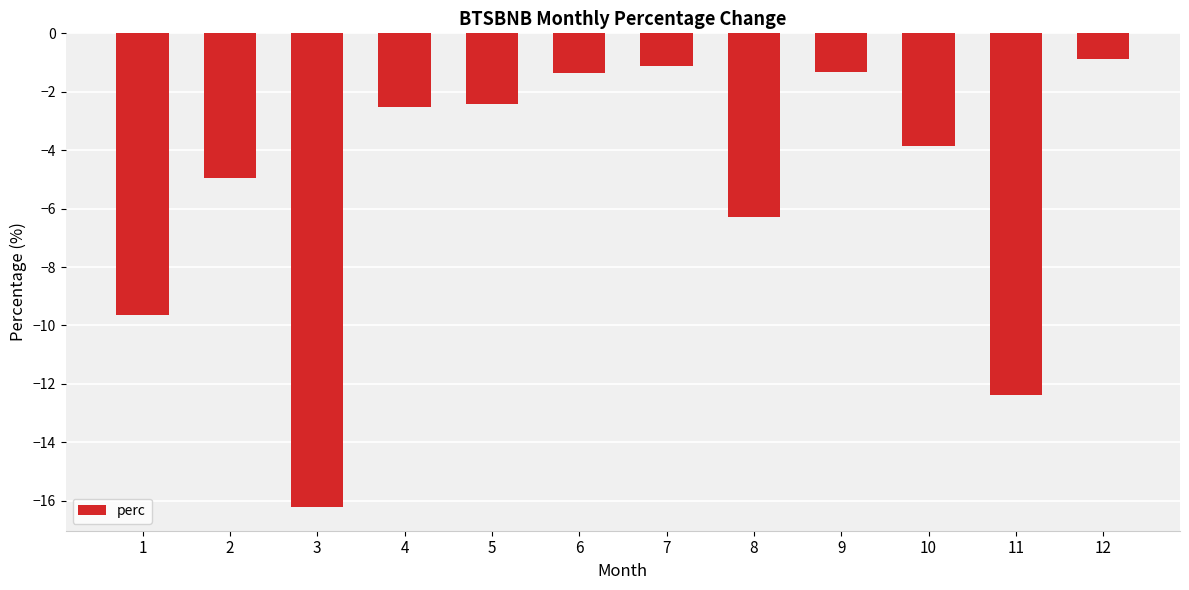

What is the difference between the maximum and minimum values?

15.3